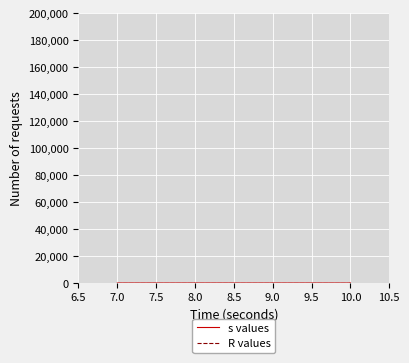

Which series has the largest total across all categories?

s values